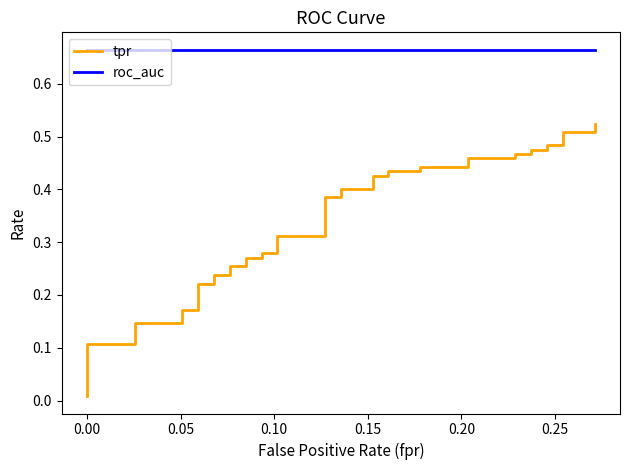

Rank the series by their maximum value, from highest to lowest.

roc_auc, tpr